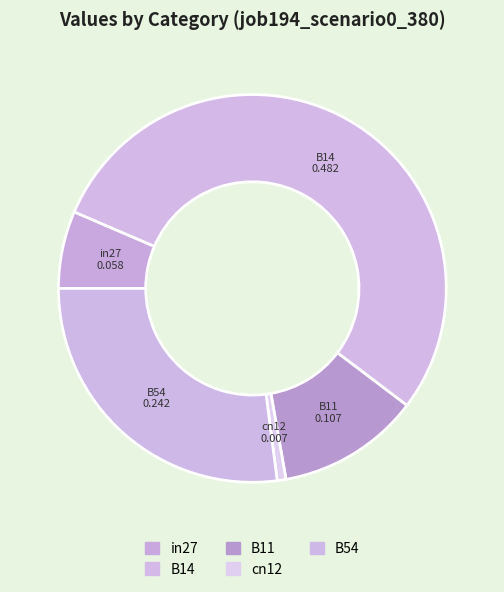

Which has a higher value, cn12 or in27?

in27